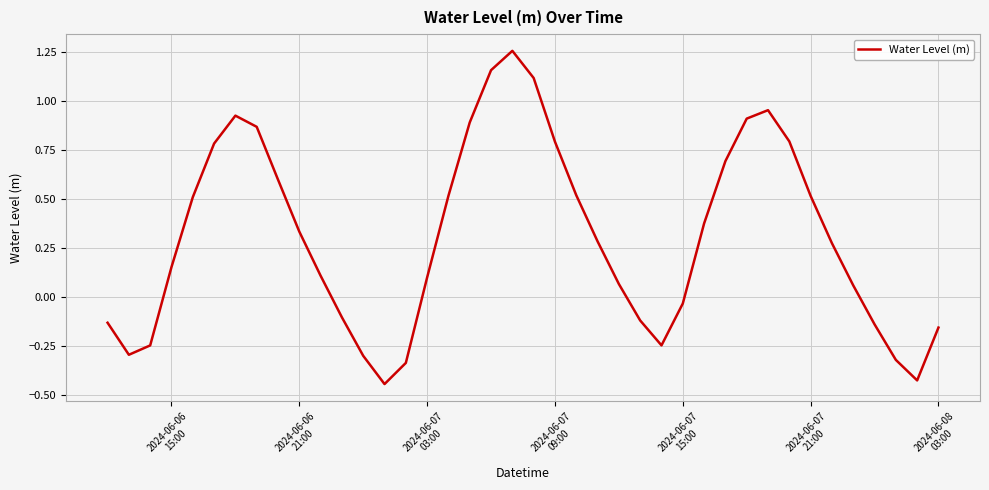

How many lines are shown in the chart?

1